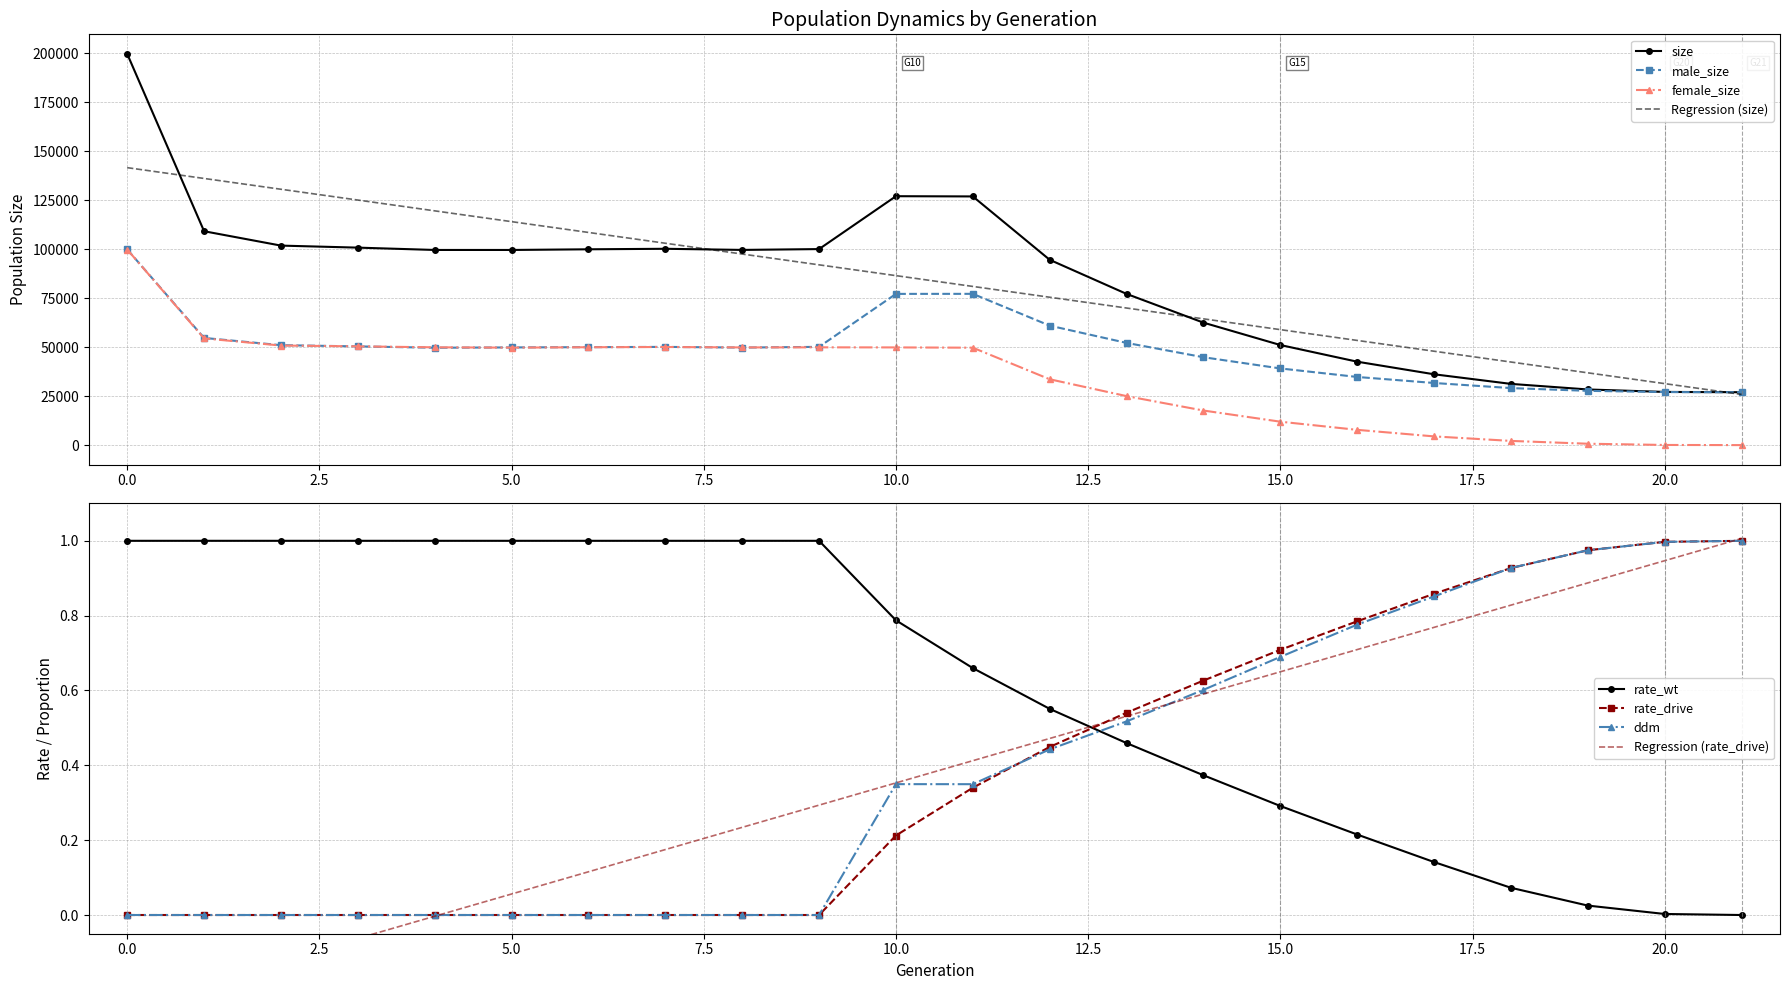

Reading left to right, what are all the values shown in this chart?

size: 0=199738.0	1=109196.0	2=101859.0	3=100824.0	4=99635.0	5=99632.0	6=99974.0	7=100233.0	8=99658.0	9=100081.0	10=127081.0	11=126965.0	12=94609.0	13=77199.0	14=62521.0	15=51101.0	16=42588.0	17=36160.0	18=31256.0	19=28405.0	20=27150.0	21=27000.0
male_size: 0=99891.0	1=54719.0	2=51024.0	3=50402.0	4=49711.0	5=49870.0	6=50004.0	7=50144.0	8=49790.0	9=50163.0	10=77203.0	11=77228.0	12=60992.0	13=52182.0	14=44868.0	15=39143.0	16=34794.0	17=31713.0	18=29114.0	19=27701.0	20=27077.0	21=27000.0
female_size: 0=99847.0	1=54477.0	2=50835.0	3=50422.0	4=49924.0	5=49762.0	6=49970.0	7=50089.0	8=49868.0	9=49918.0	10=49878.0	11=49737.0	12=33617.0	13=25017.0	14=17653.0	15=11958.0	16=7794.0	17=4447.0	18=2142.0	19=704.0	20=73.0	21=0.0
rate_wt: 0=1.0	1=1.0	2=1.0	3=1.0	4=1.0	5=1.0	6=1.0	7=1.0	8=1.0	9=1.0	10=0.8	11=0.7	12=0.6	13=0.5	14=0.4	15=0.3	16=0.2	17=0.1	18=0.1	19=0.0	20=0.0	21=0.0
rate_drive: 0=0.0	1=0.0	2=0.0	3=0.0	4=0.0	5=0.0	6=0.0	7=0.0	8=0.0	9=0.0	10=0.2	11=0.3	12=0.4	13=0.5	14=0.6	15=0.7	16=0.8	17=0.9	18=0.9	19=1.0	20=1.0	21=1.0
ddm: 0=0.0	1=0.0	2=0.0	3=0.0	4=0.0	5=0.0	6=0.0	7=0.0	8=0.0	9=0.0	10=0.3	11=0.3	12=0.4	13=0.5	14=0.6	15=0.7	16=0.8	17=0.9	18=0.9	19=1.0	20=1.0	21=1.0